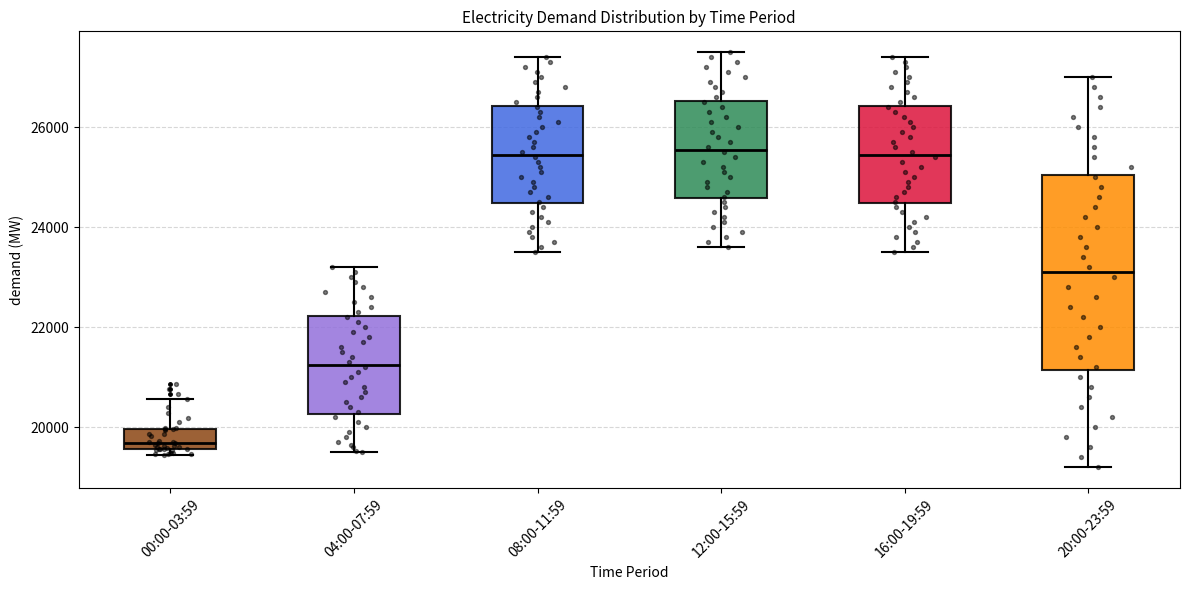

Reading left to right, transcribe this box plot: for each box, give where its median line is, the range the box spans, and where its two whiskers end, as read against the y-axis. The values are not printed on the chart, so give them approximately, as read against the axis.

00:00-03:59: median 19600 (just above the box's lower edge), box 19600 to 20000, whiskers 19400 to 20600
04:00-07:59: median 21200, box 20200 to 22200, whiskers 19600 to 23200
08:00-11:59: median 25400, box 24400 to 26400, whiskers 23600 to 27400
12:00-15:59: median 25600, box 24600 to 26600, whiskers 23600 to 27600
16:00-19:59: median 25400, box 24400 to 26400, whiskers 23600 to 27400
20:00-23:59: median 23200, box 21200 to 25000, whiskers 19200 to 27000